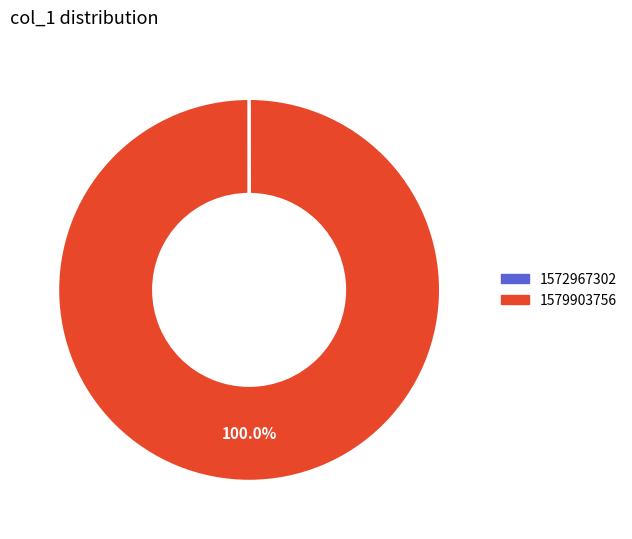

Is there any slice that represents more than half of the pie?

Yes